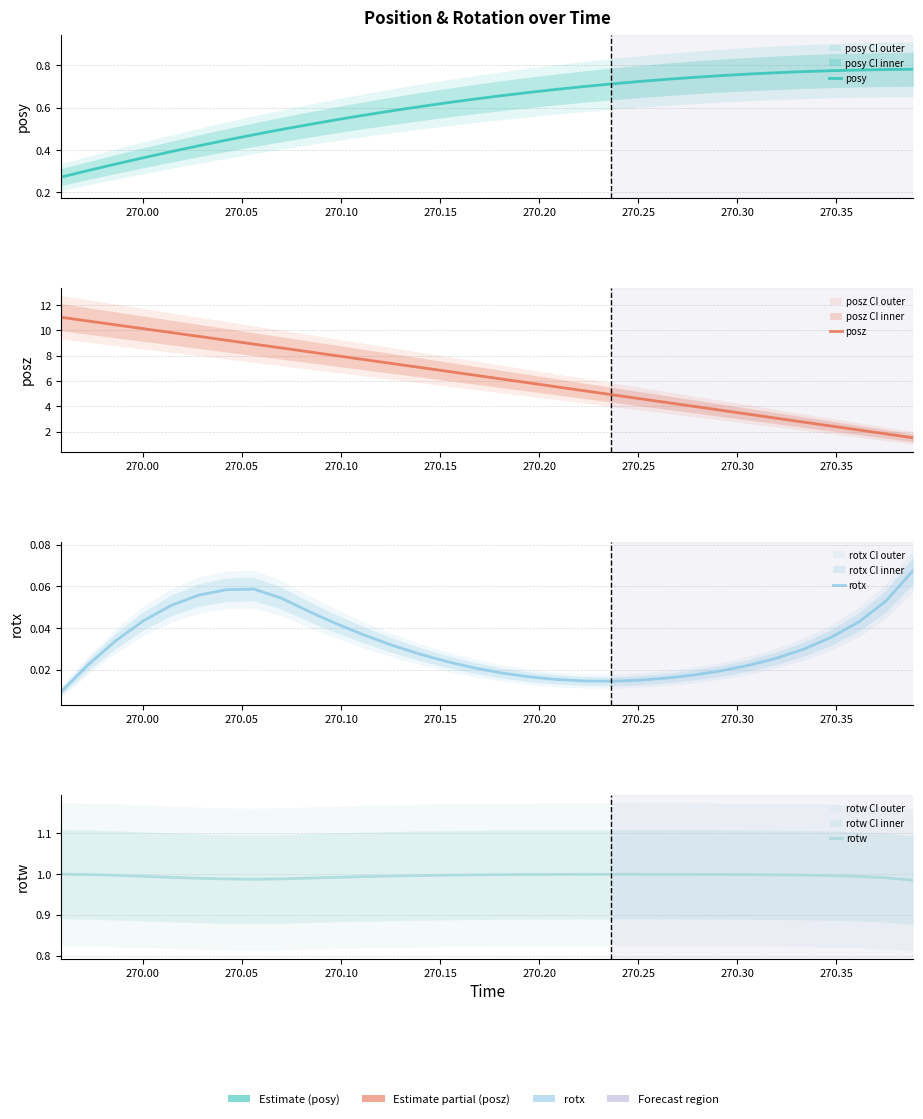

How many data points does each series have?

32